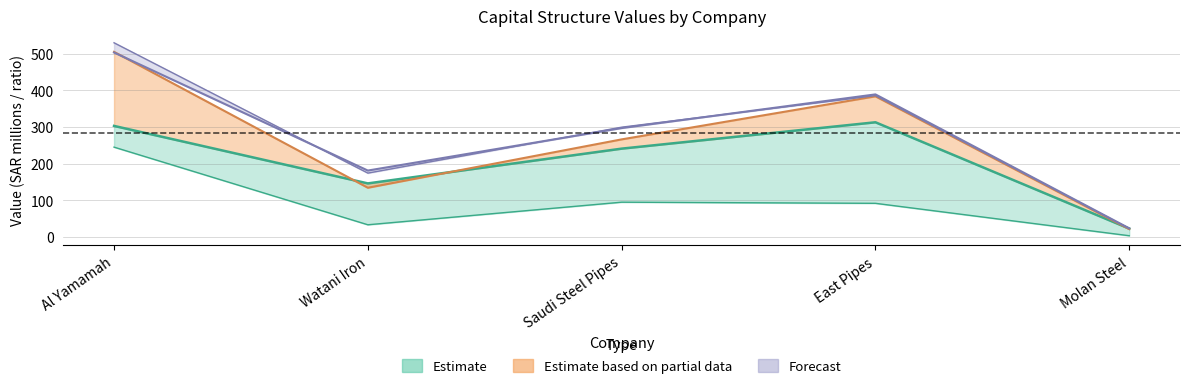

Reading left to right, list all the values displayed in this chart.

actual_debt_capital: 244.9	33.2	94.8	91.7	3.3
actual_equity_value: 302.8	146.0	240.8	312.7	22.7
optimal_equity_value: 504.8	134.2	266.0	383.5	21.4
actual_enterprise_value: 529.5	174.1	299.3	385.4	22.9
optimal_enterprise_value: 503.0	181.0	296.9	388.7	23.5